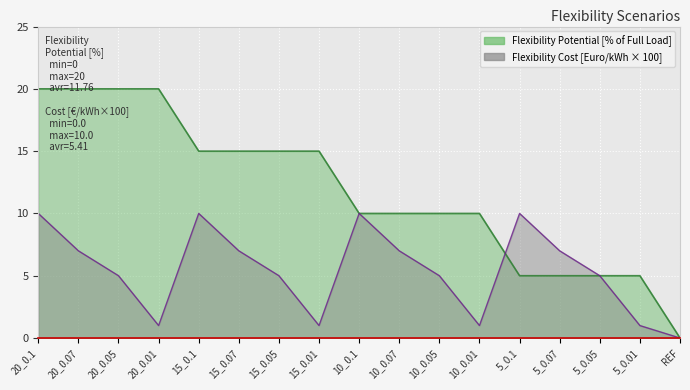

What is the total value across all series at 1?

30.0